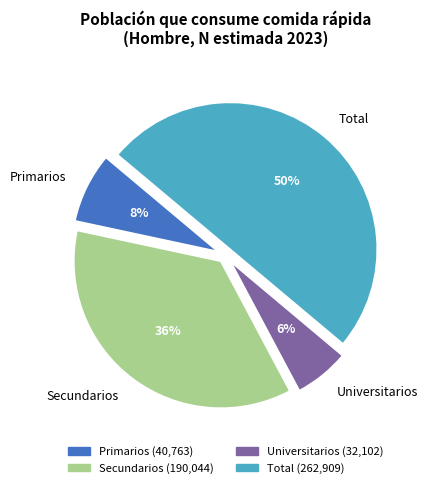

Between Universitarios and Primarios, which is larger?

Primarios